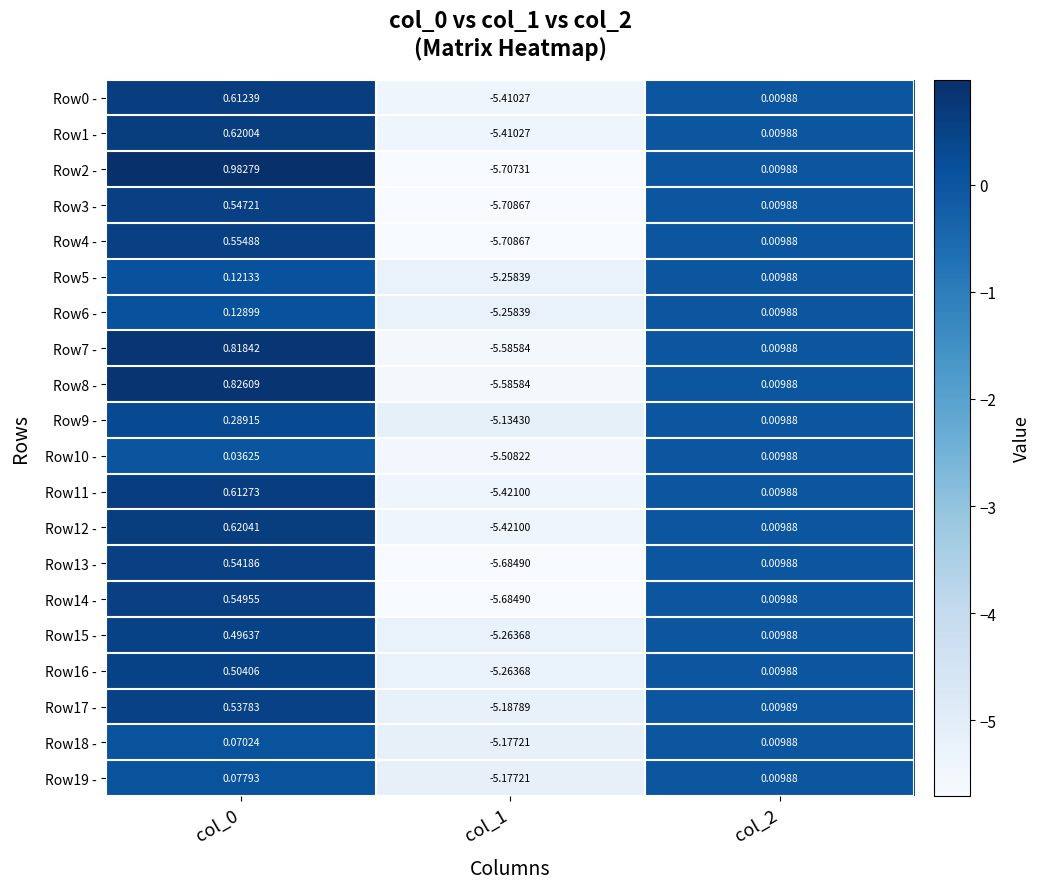

Is the value of Row0 - at col_1 greater than the value of Row7 - at col_2?

No